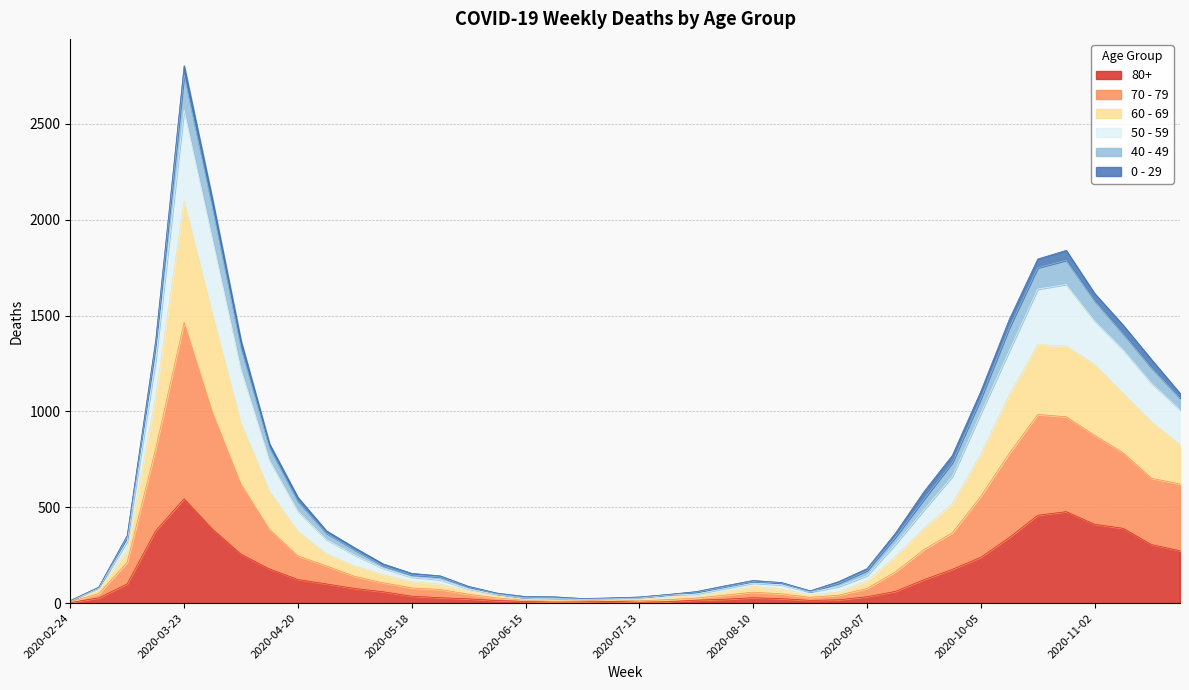

True or false: 50 - 59 and 80+ intersect in this chart.

False